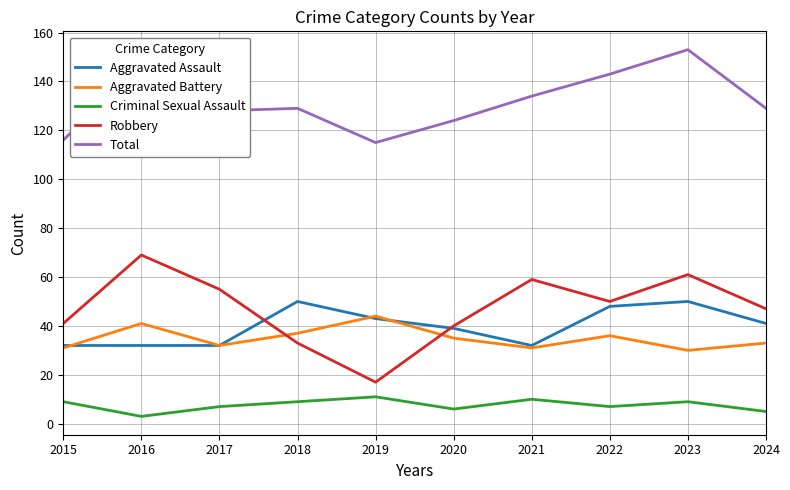

True or false: Aggravated Assault and Total intersect in this chart.

False